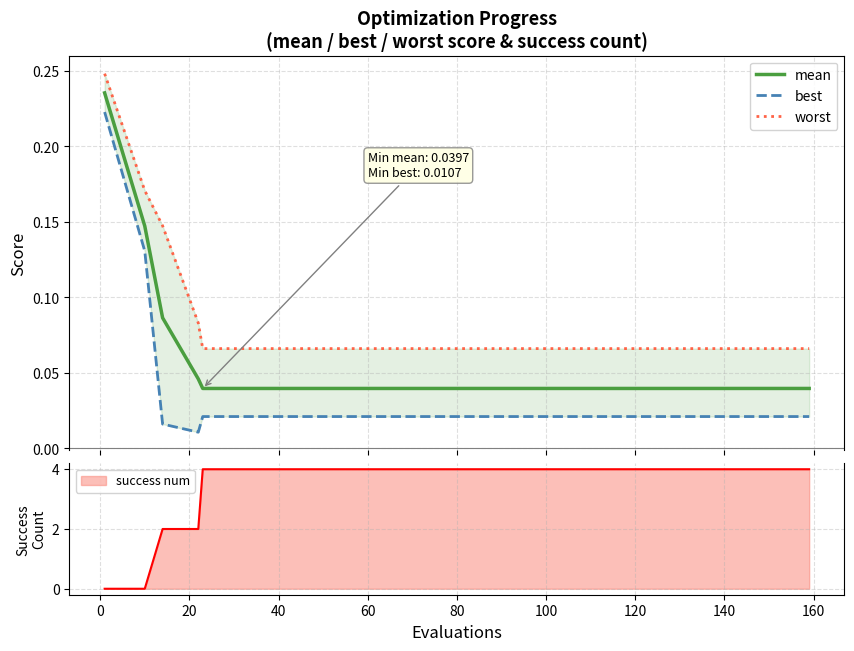

What are all the series names shown in the legend?

mean, best, worst